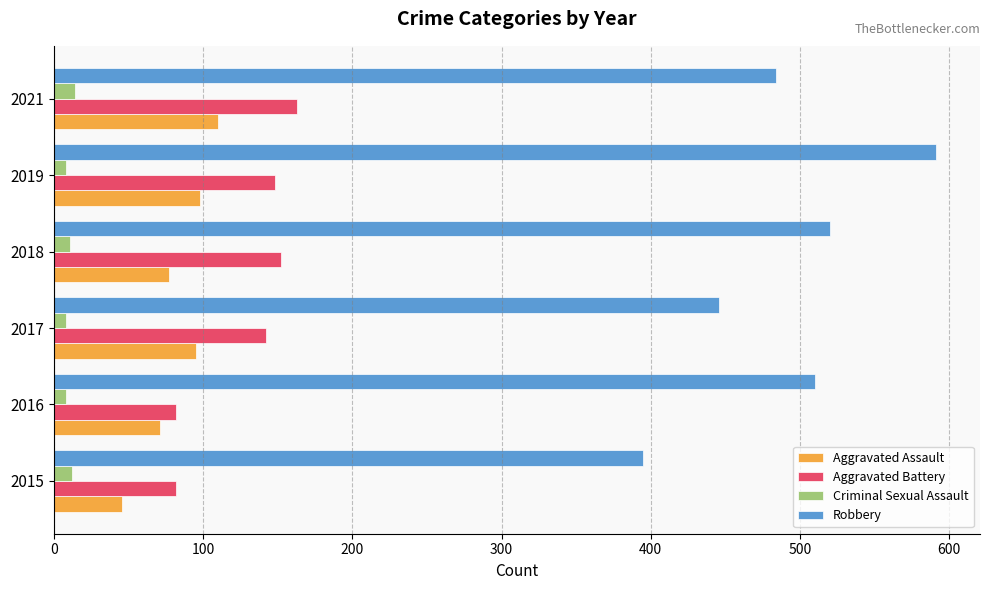

What is the maximum value for Criminal Sexual Assault?

14